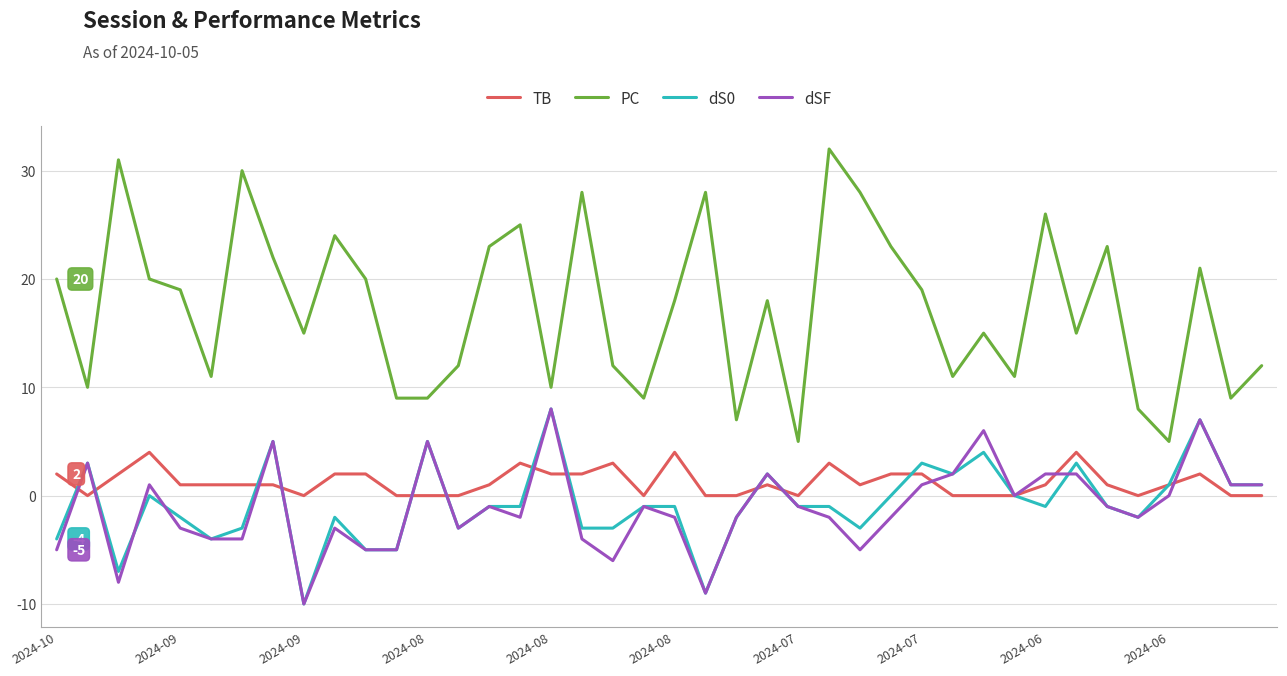

Which series has the largest range (max minus min)?

PC